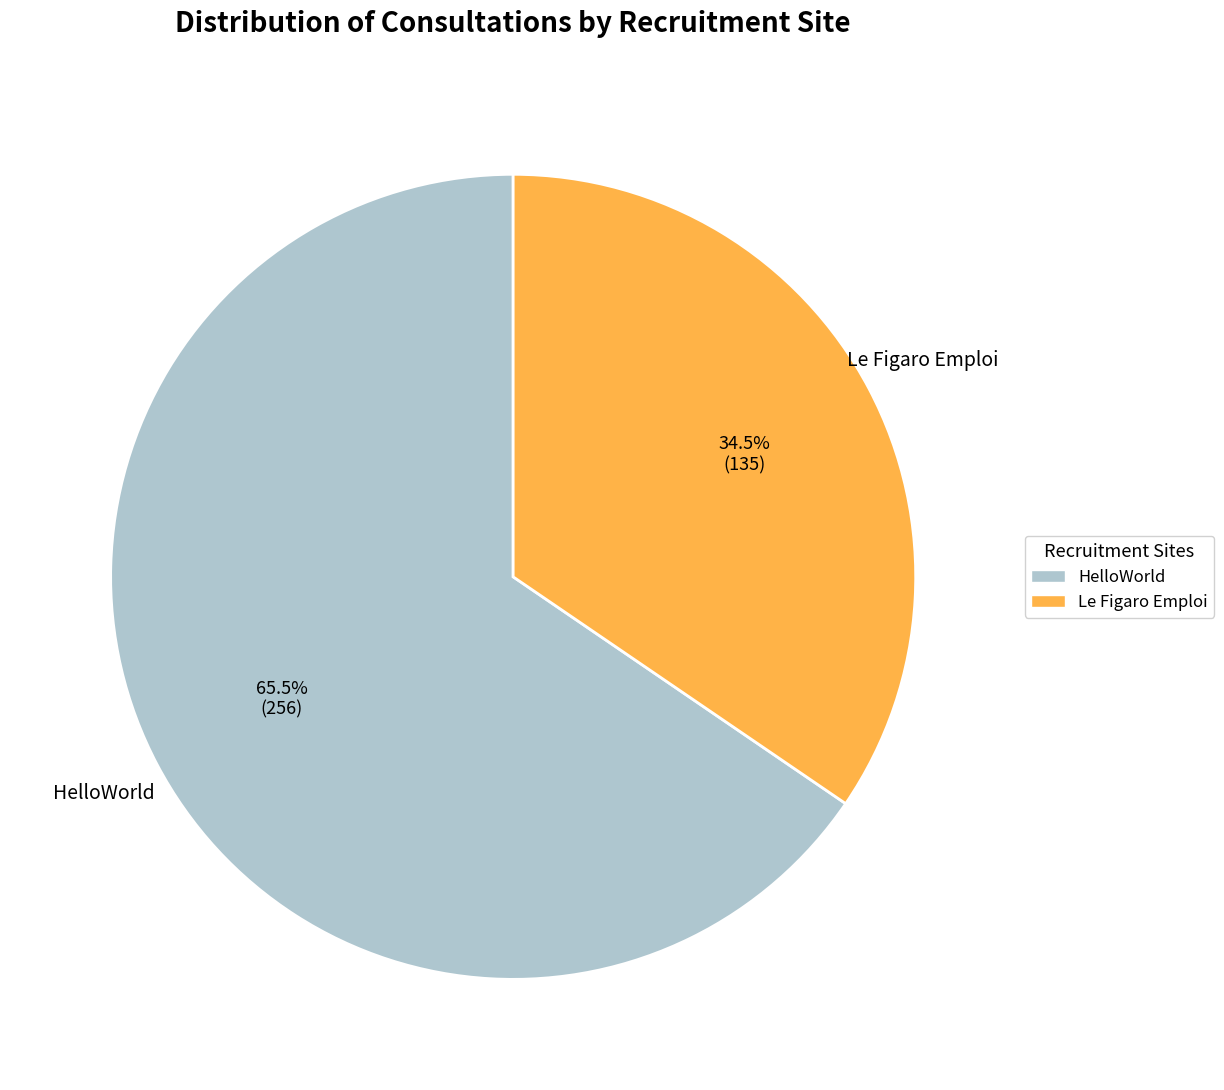

What is the majority slice?

HelloWorld